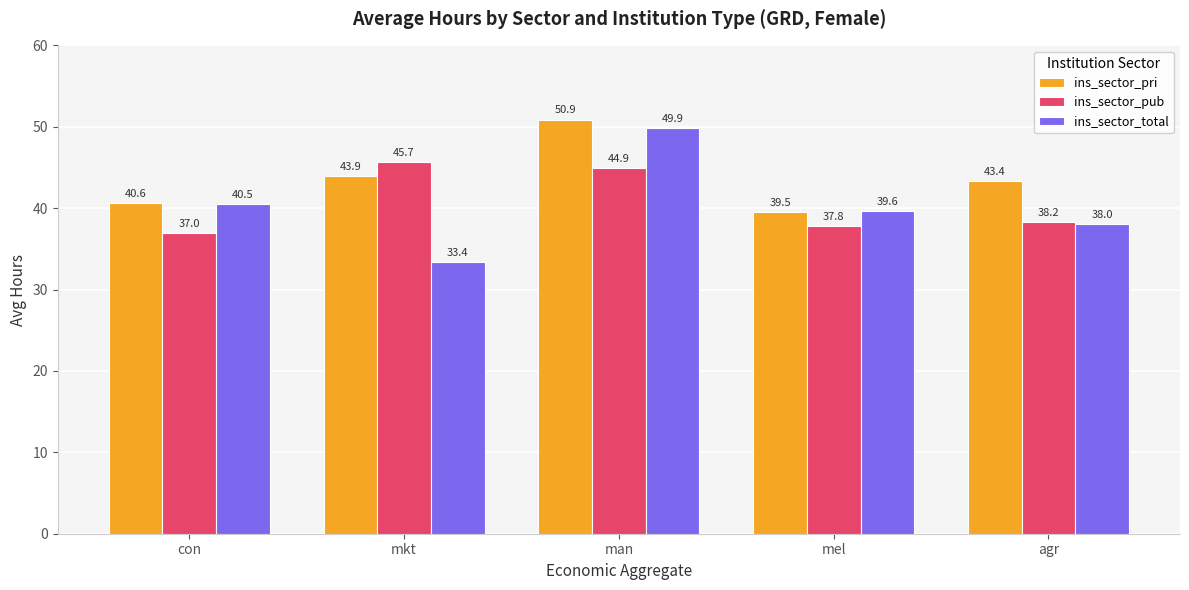

What is the difference between the highest and lowest values at mel?

1.9